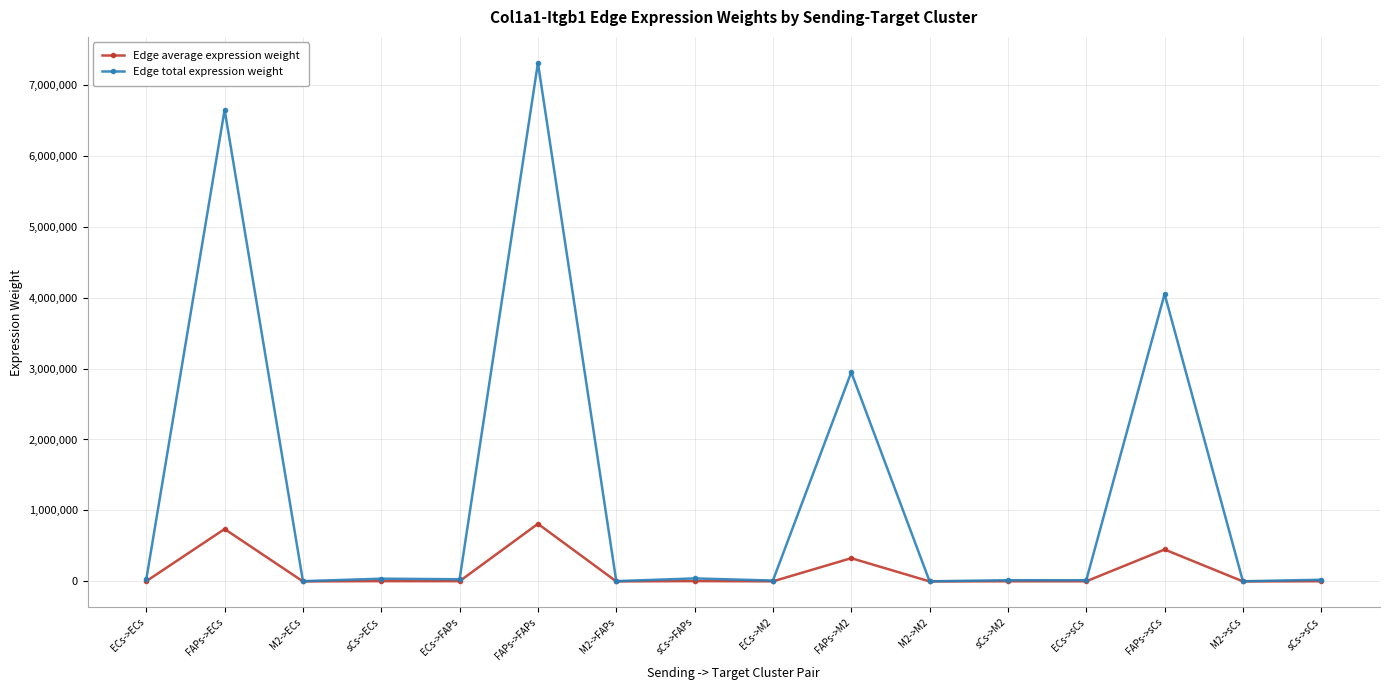

Does the chart display data point markers on the line(s)?

Yes